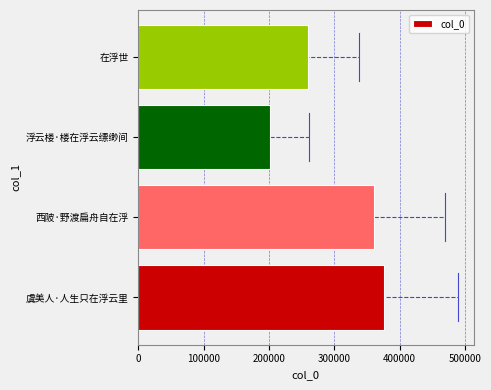

What is the average value?

299427